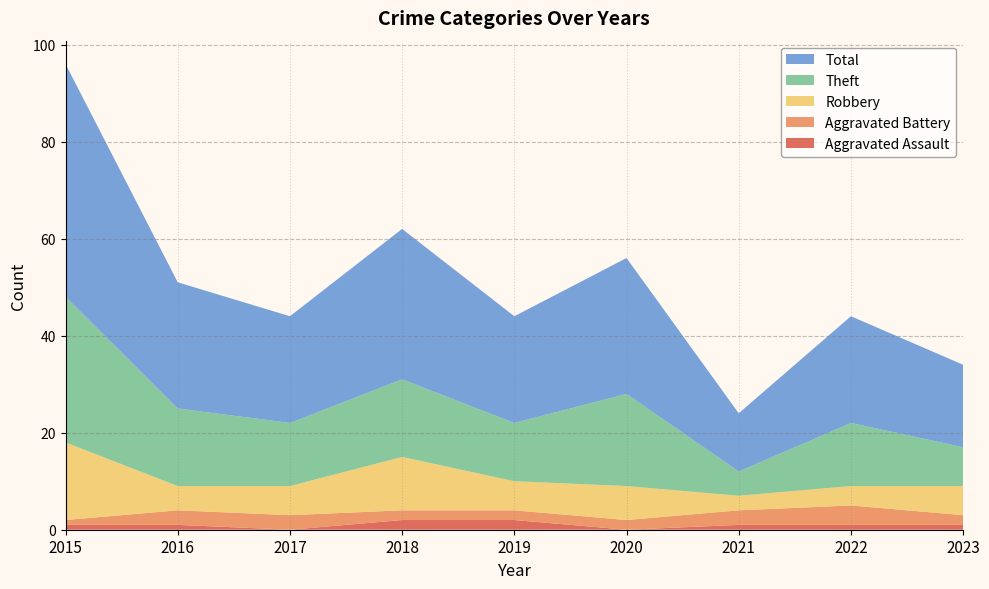

Reading right to left, what are all the values shown in this chart?

Aggravated Assault: 1	1	1	0	2	2	0	1	1
Aggravated Battery: 2	4	3	2	2	2	3	3	1
Robbery: 6	4	3	7	6	11	6	5	16
Theft: 8	13	5	19	12	16	13	16	30
Total: 17	22	12	28	22	31	22	26	48